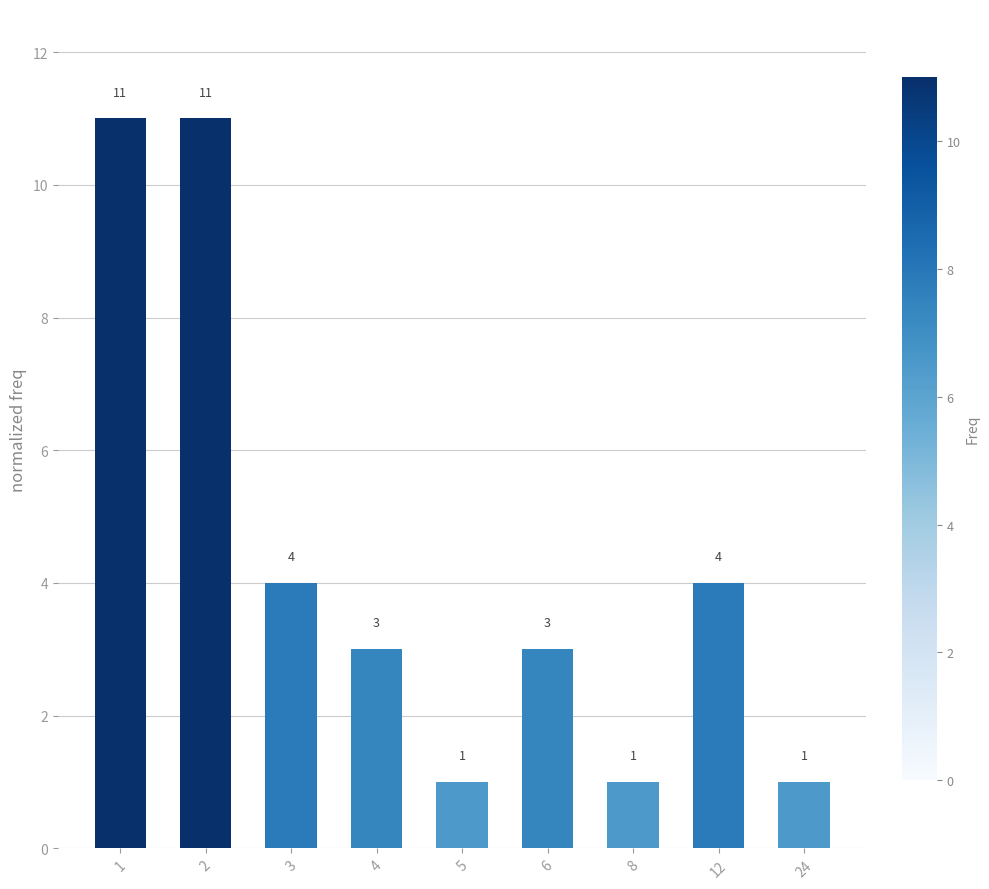

True or false: the data shows 0 at 5.

False